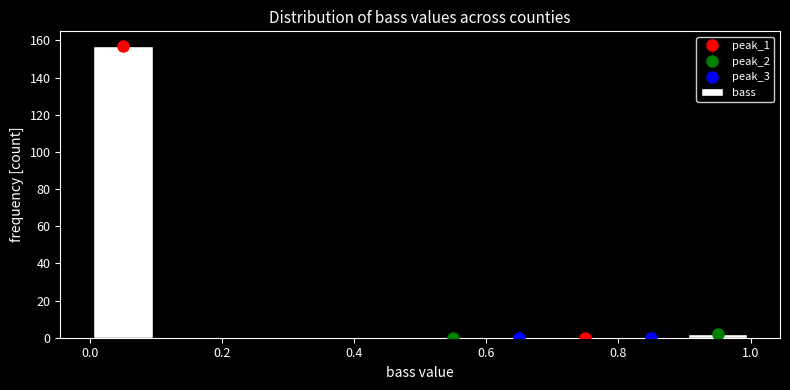

Which range on the x-axis has the tallest bar?

0.0 to 0.1